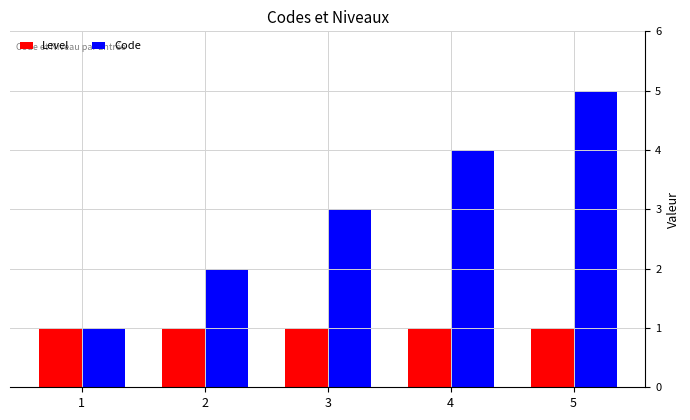

At which label does Code reach its minimum?

1